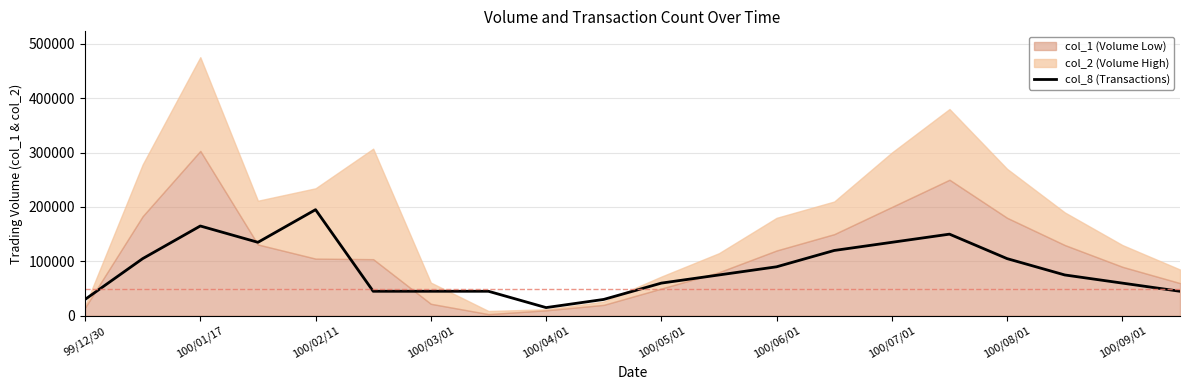

How many lines are shown in the chart?

1